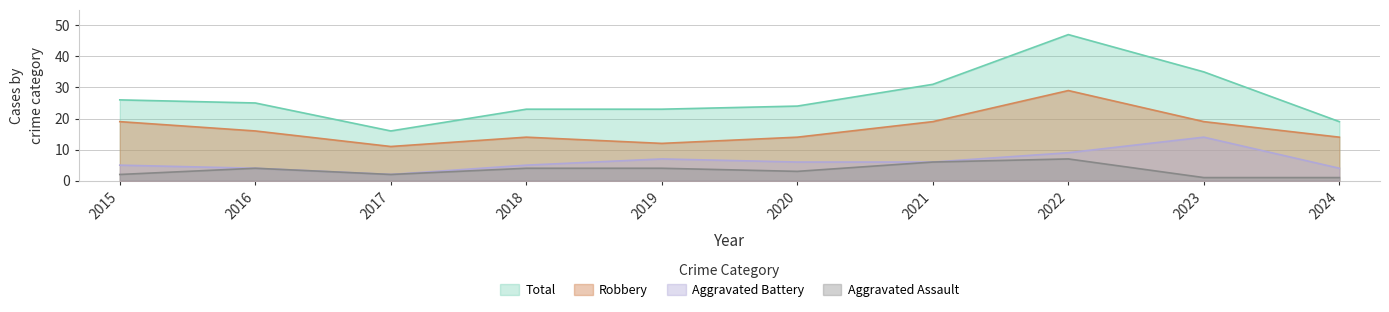

The value of Aggravated Battery at 2017 is 2. True or false?

True